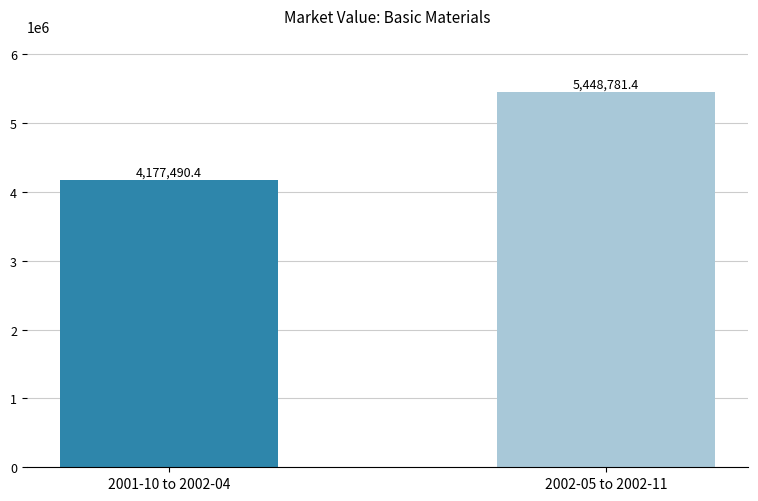

Reading left to right, what are all the values shown in this chart?

2001-10 to 2002-04=4177490.4	2002-05 to 2002-11=5448781.4